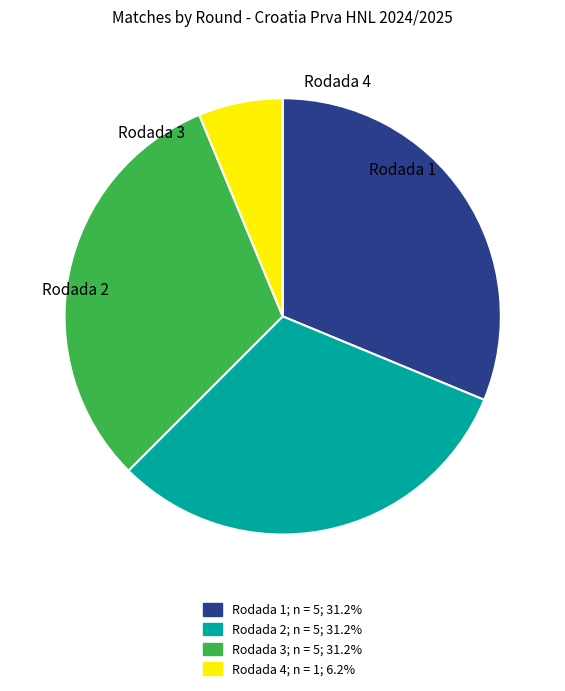

Which slice is the smallest?

Rodada 4